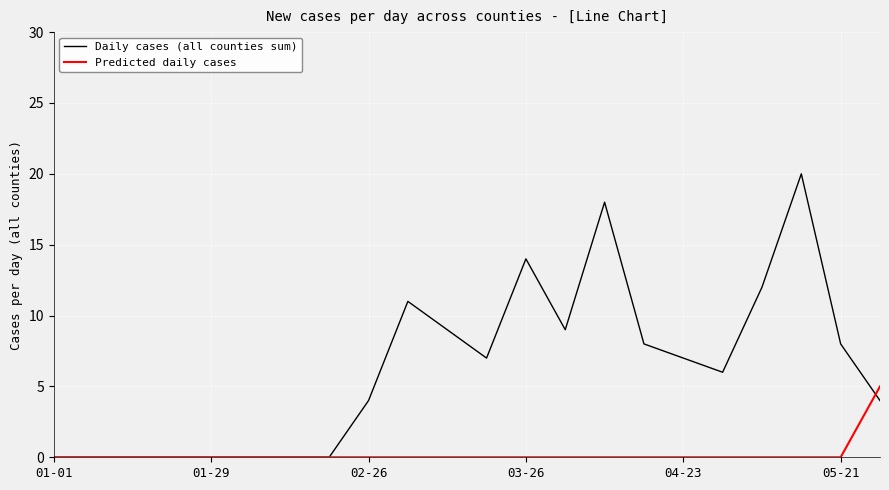

Rank the series by their maximum value, from highest to lowest.

Daily cases (all counties sum), Predicted daily cases